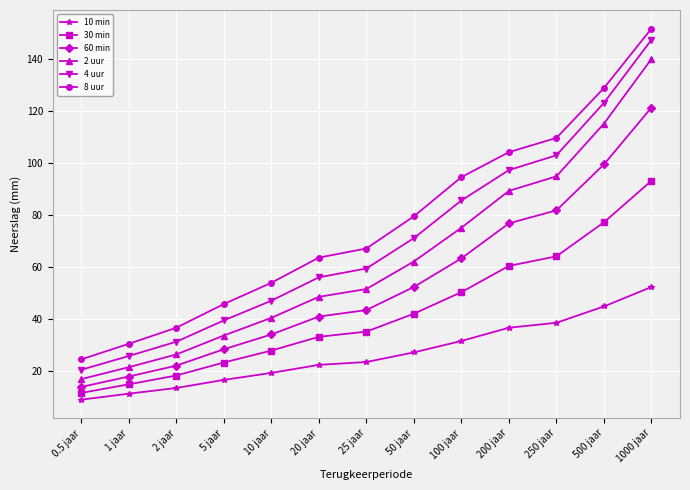

Is the value of 10 min at 25 jaar greater than the value of 2 uur at 100 jaar?

No